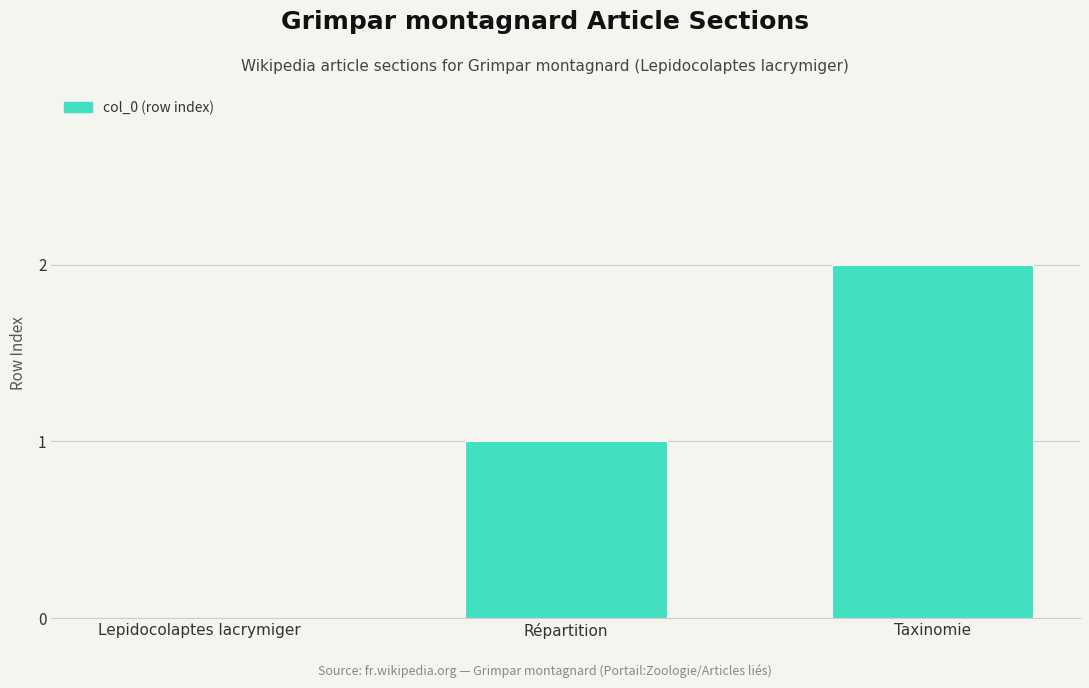

How many distinct data groups are displayed?

1